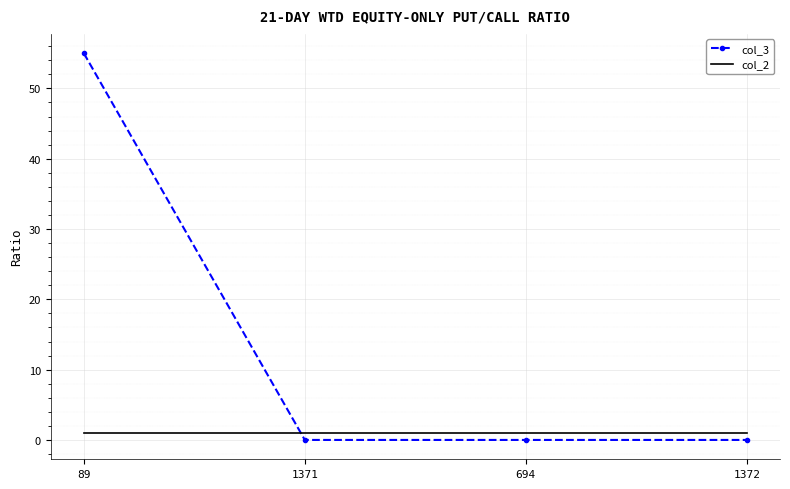

What is the maximum value for col_3?

55